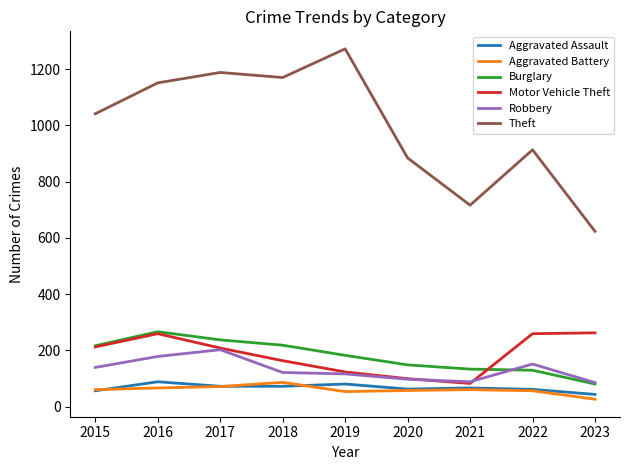

What is the approximate value of Burglary at 2018, to the nearest 10?

220